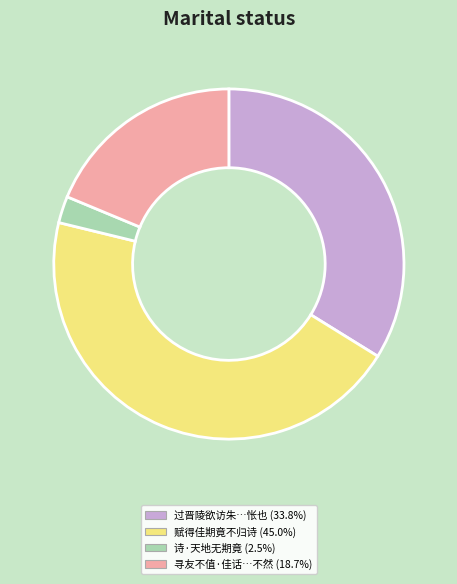

Is there any slice that represents more than half of the pie?

No